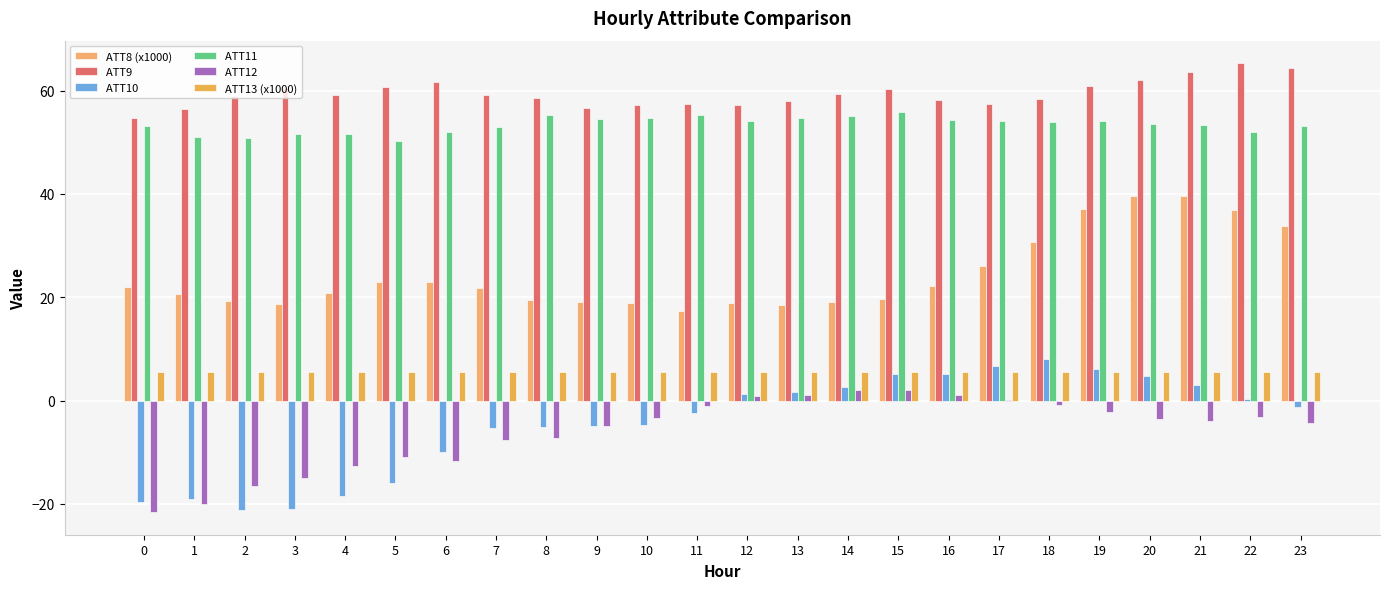

What is the total value across all series at 1?

94.5